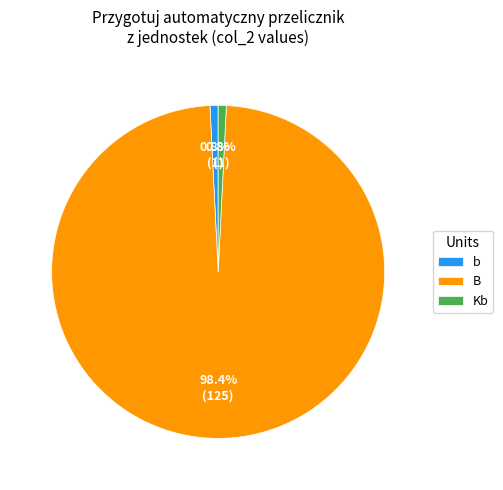

Count the number of slices in the pie.

3